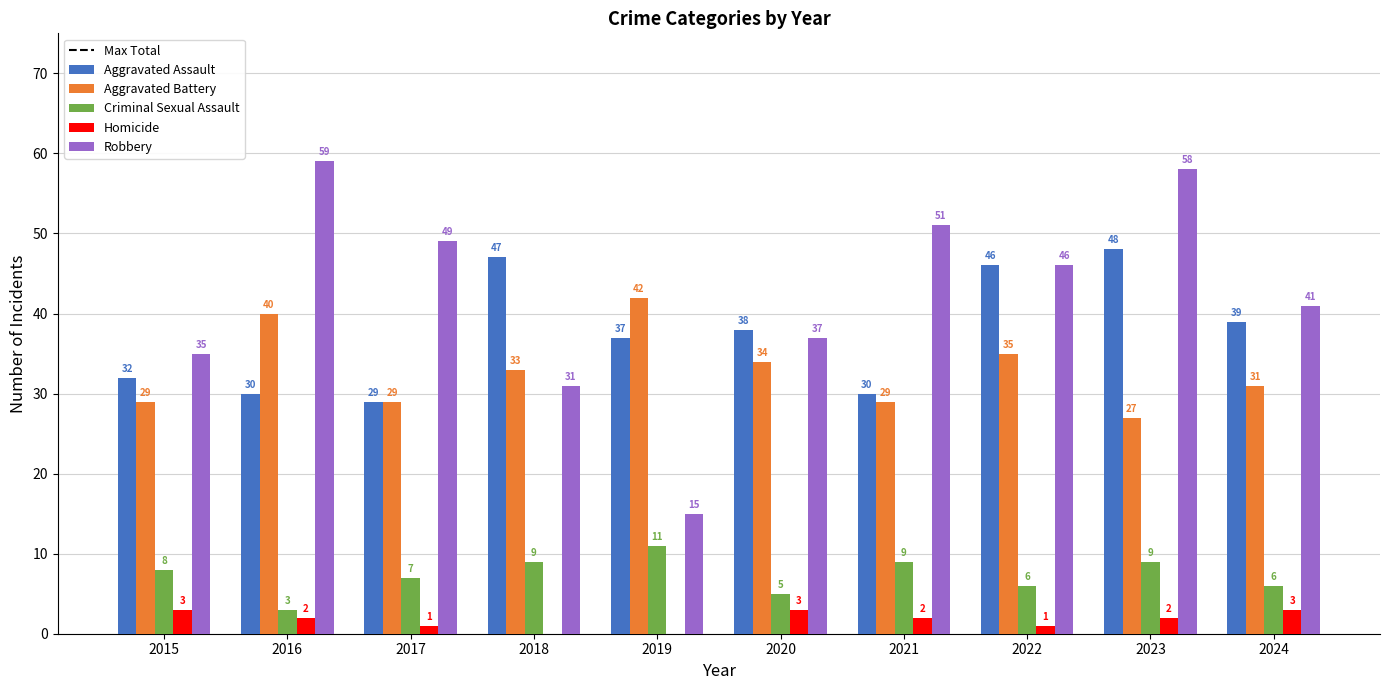

Is the value of Criminal Sexual Assault at 2019 greater than the value of Homicide at 2024?

Yes